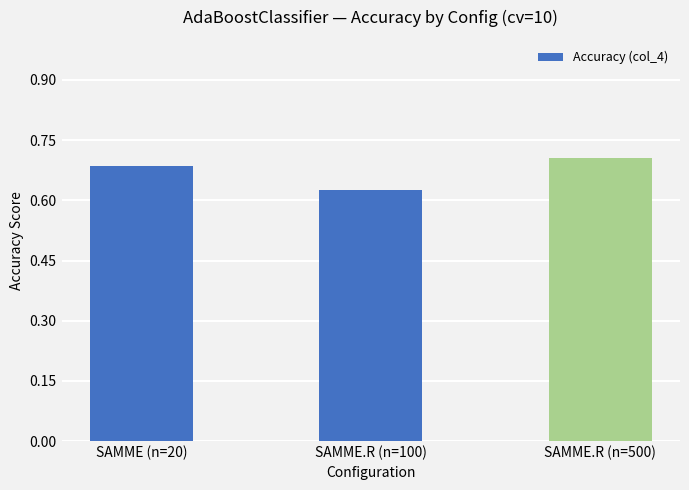

The chart shows a value of 0.7 at SAMME.R (n=500). True or false?

True